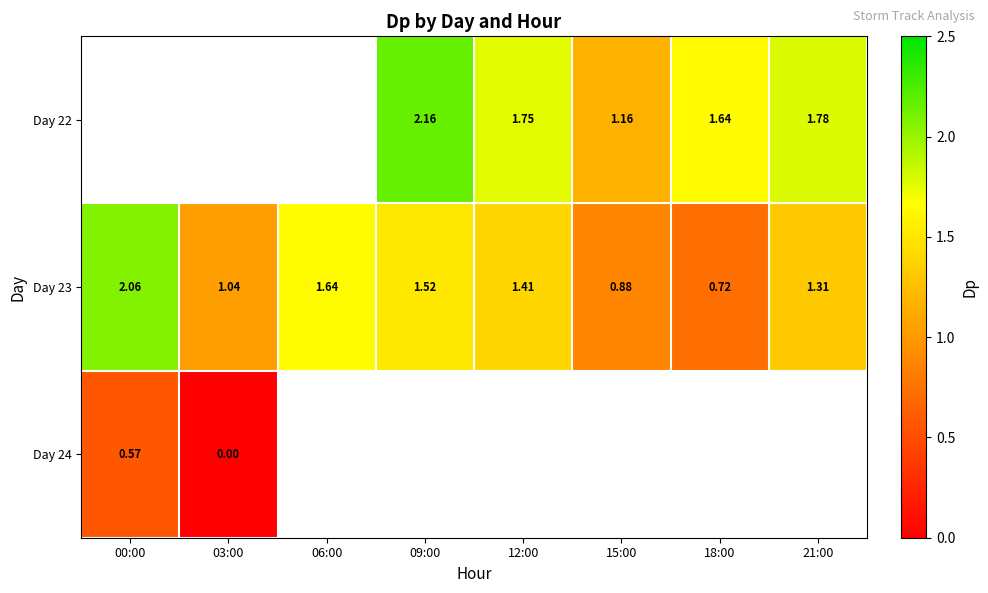

What is the difference between the maximum and minimum values in the Day 24 series?

0.6